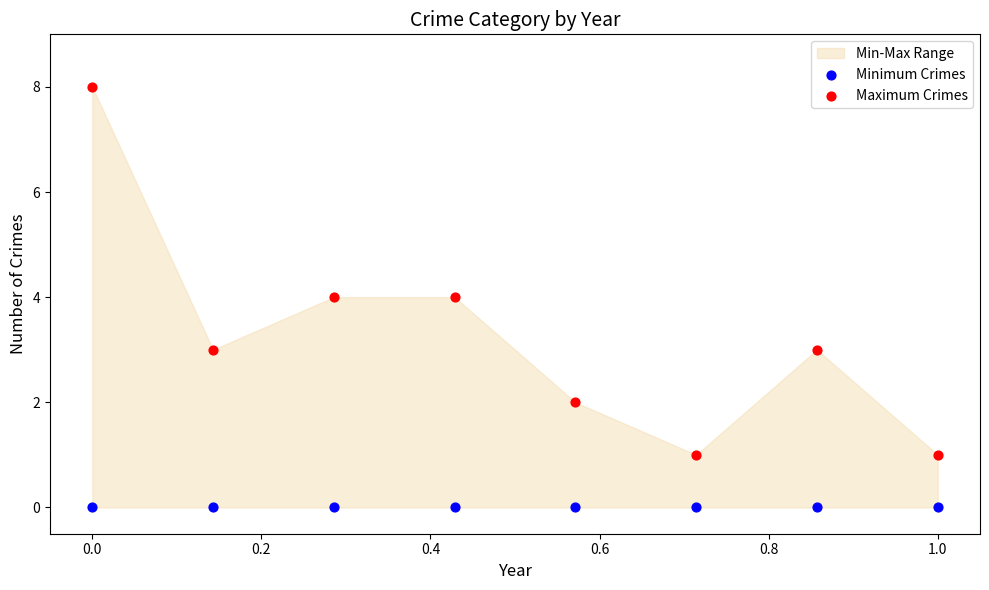

Which series contains the lowest Y value?

Minimum Crimes